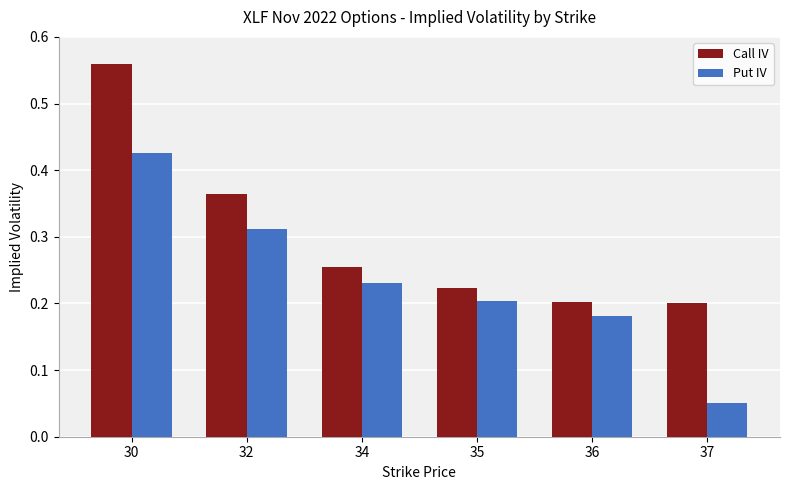

Which series changed the most between 30 and 35?

Call IV